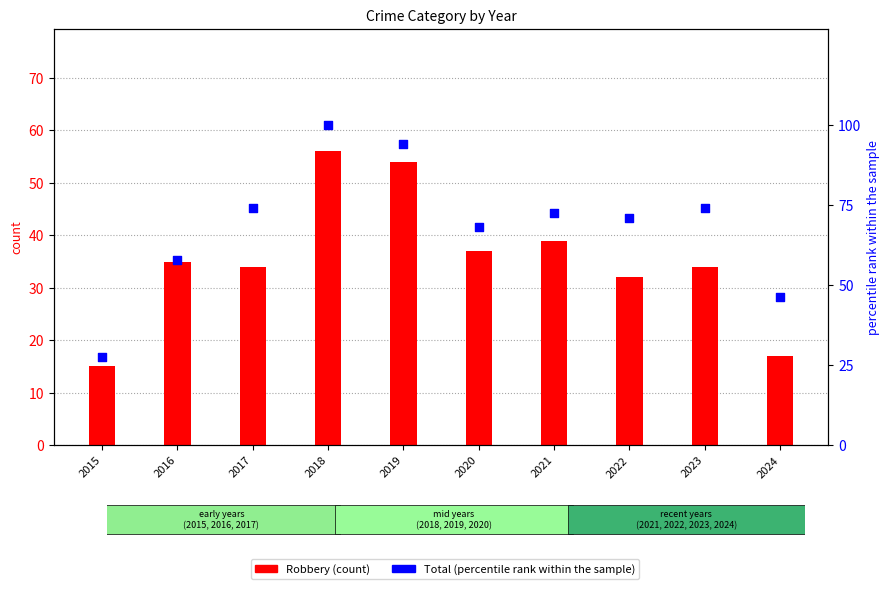

What is the total value across all series at 2019?

148.2